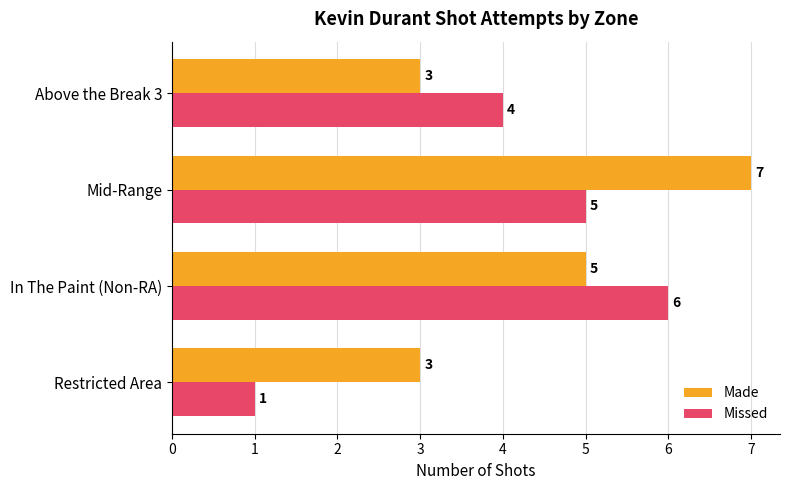

Which series has the largest range (max minus min)?

Missed